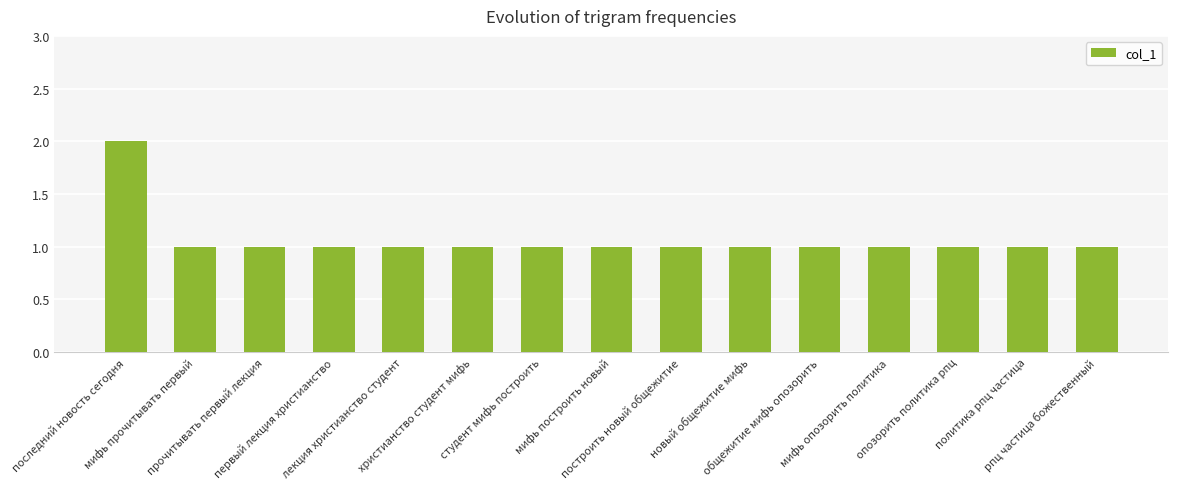

What is the sum of all values?

16